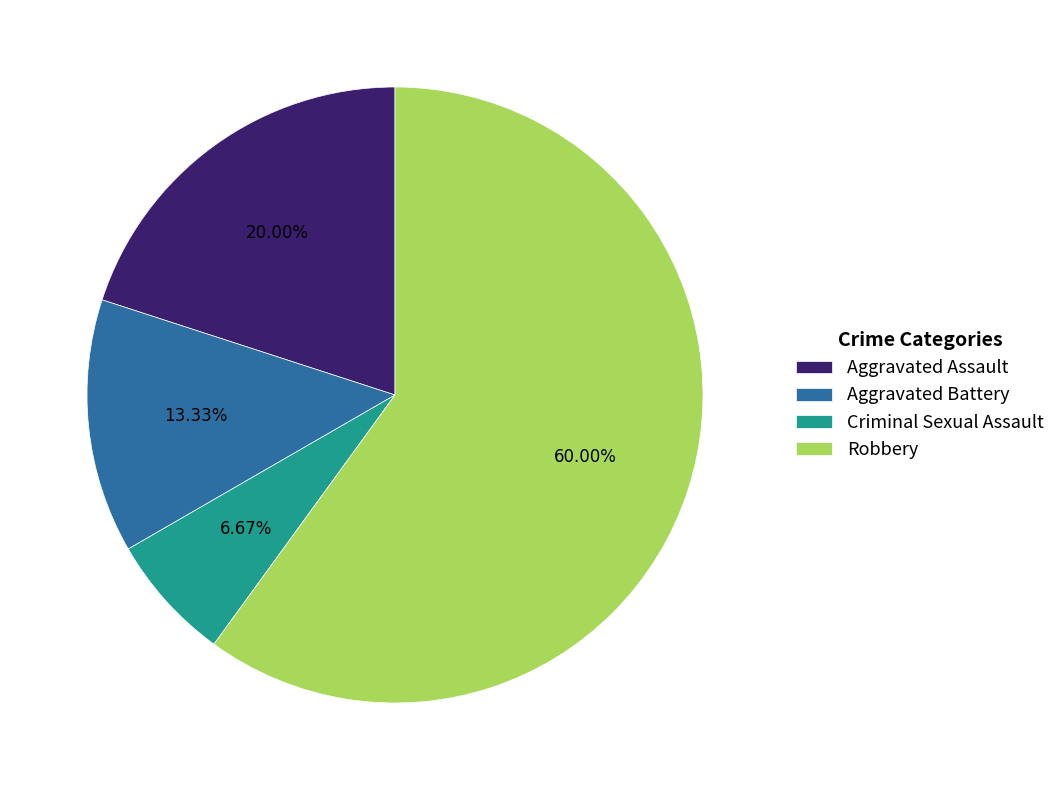

What percentage is the Aggravated Battery slice, to the nearest percent?

13%